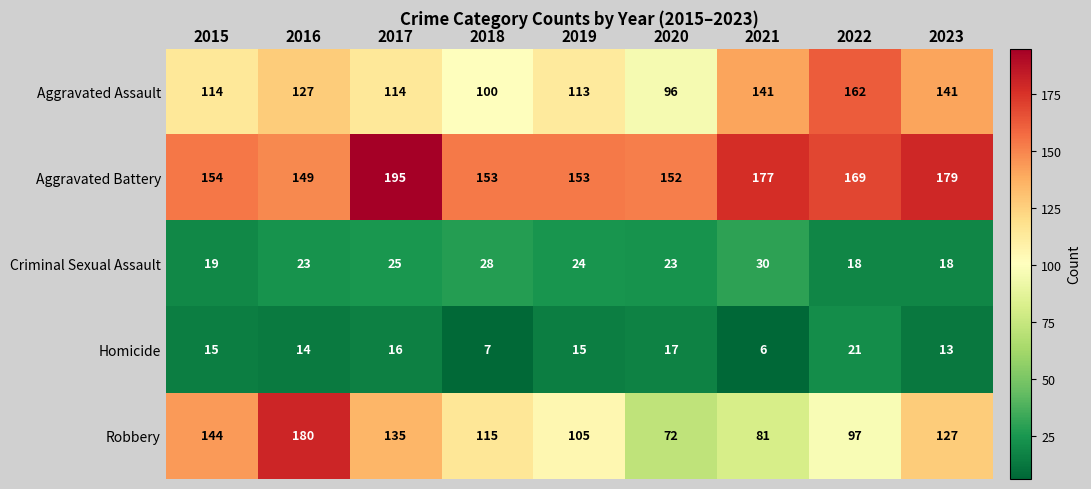

Count the number of data series in this chart.

5